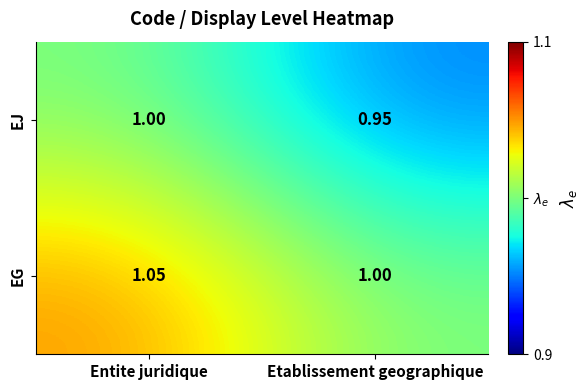

Which category has the lowest value across all series?

Etablissement geographique